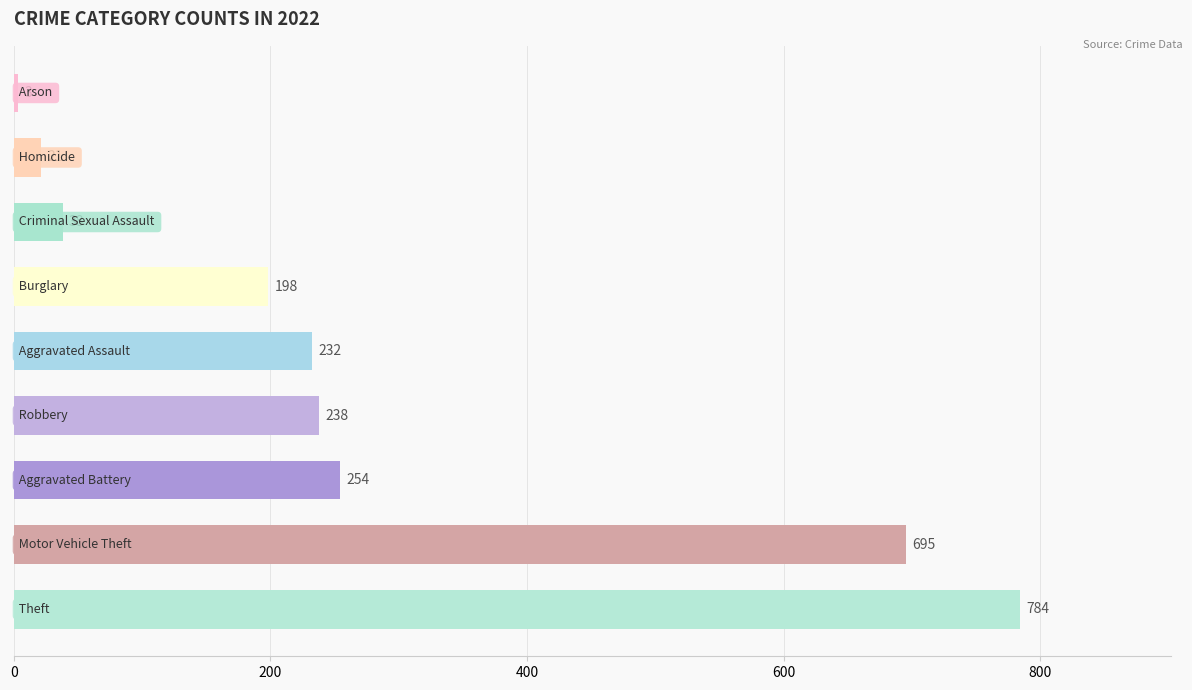

What is the difference between the maximum and minimum values?

781